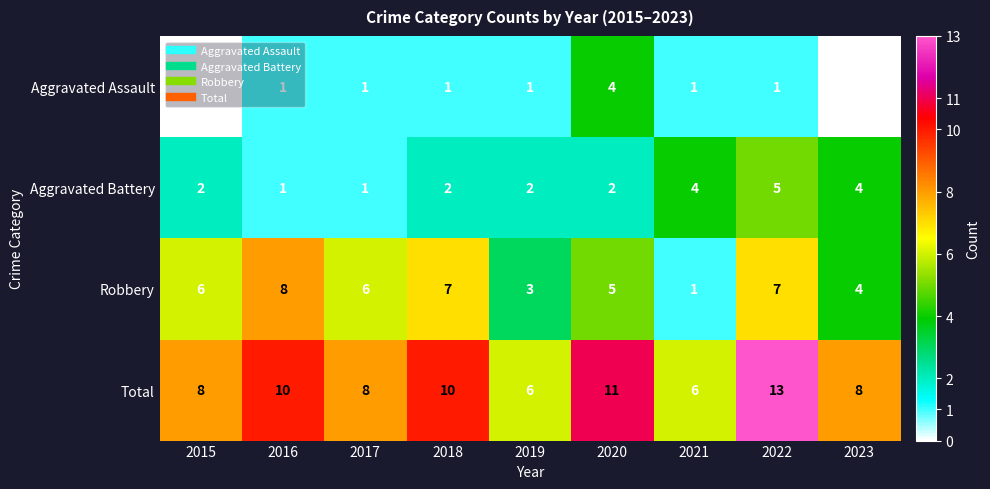

Where is Robbery nearest to the value 4?

2023